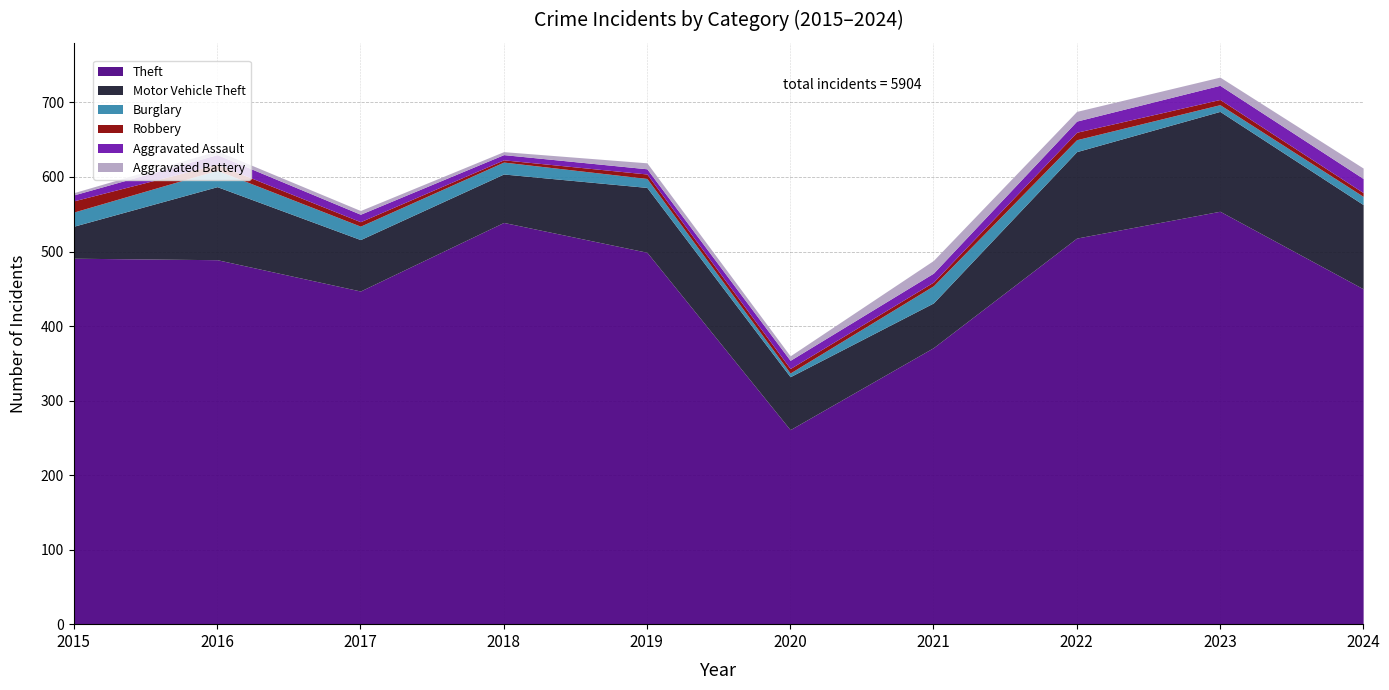

Reading left to right, list all the values displayed in this chart.

Theft: 491	489	447	539	499	261	371	518	554	450
Motor Vehicle Theft: 43	98	69	65	87	71	60	116	134	113
Burglary: 19	22	18	16	12	5	23	16	9	11
Robbery: 15	8	6	3	6	6	5	10	7	5
Aggravated Assault: 8	13	10	7	7	11	12	15	19	19
Aggravated Battery: 3	5	5	4	8	6	17	13	11	14